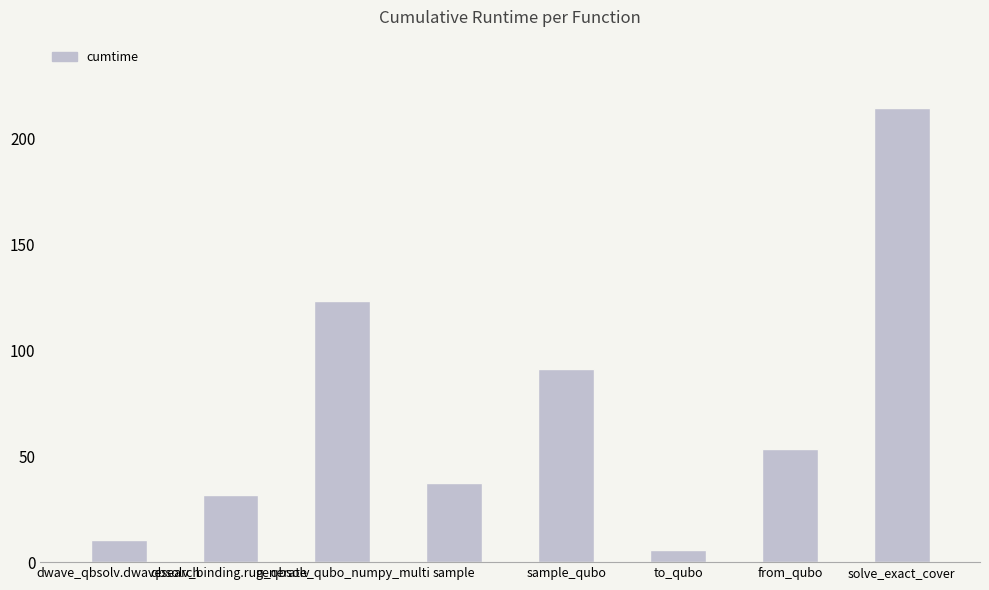

Rank the categories by value from lowest to highest.

to_qubo, dwave_qbsolv.dwavesearch, qbsolv_binding.run_qbsolv, sample, from_qubo, sample_qubo, generate_qubo_numpy_multi, solve_exact_cover